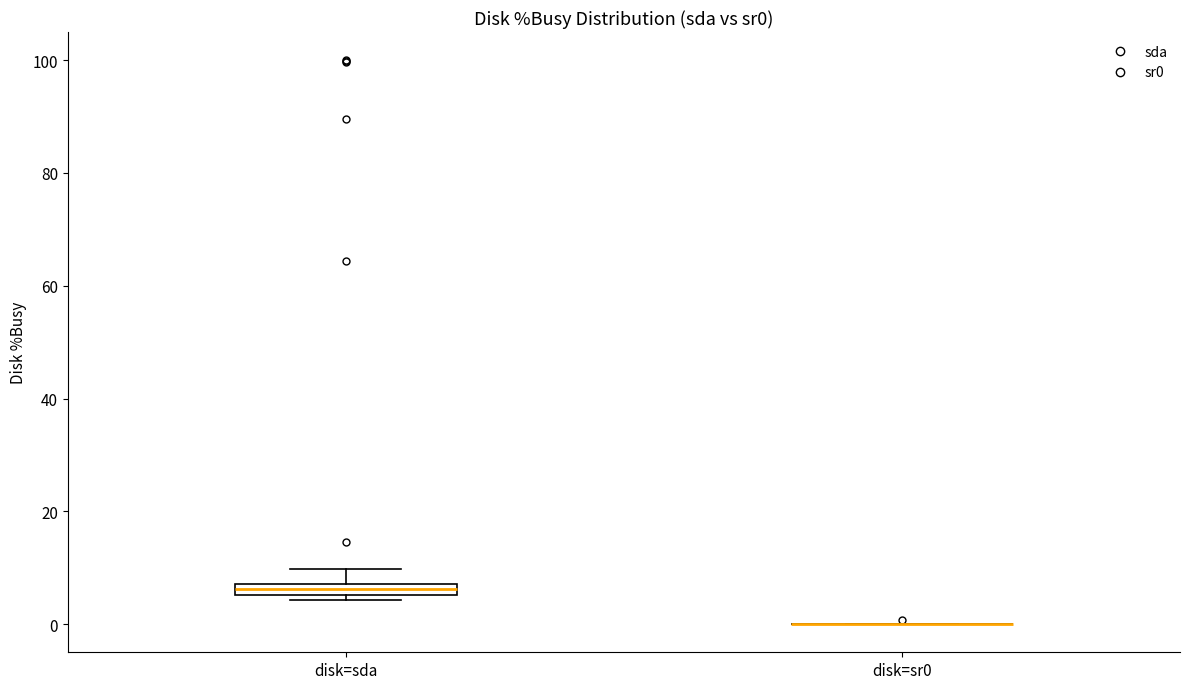

Where does the upper whisker of the box for disk=sda end on the y-axis? The values are not printed on the chart, so give them approximately, as read against the axis.

10